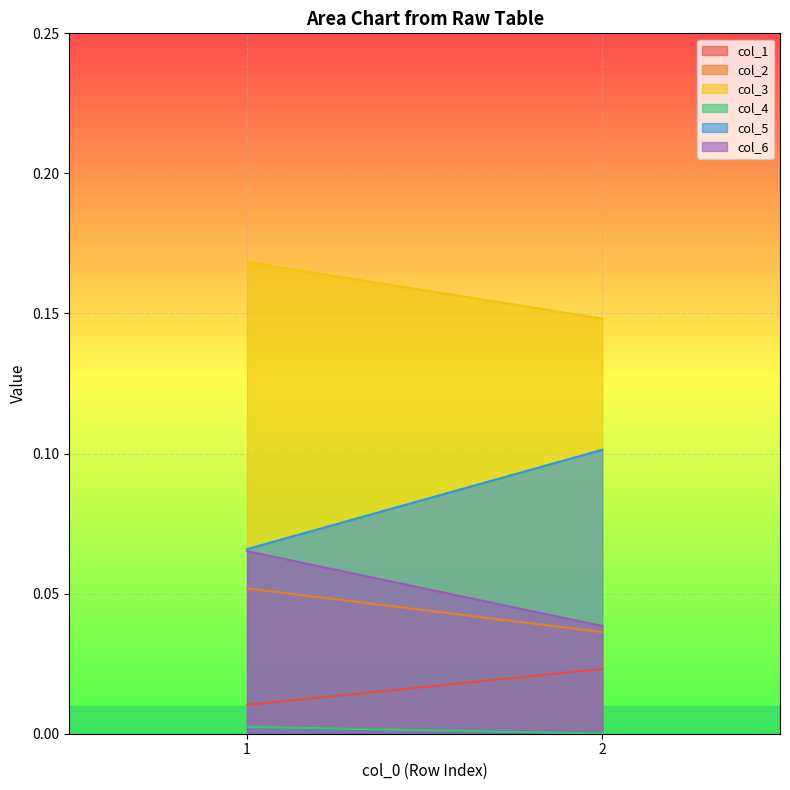

Is the value of col_5 at 1 greater than the value of col_6 at 2?

Yes